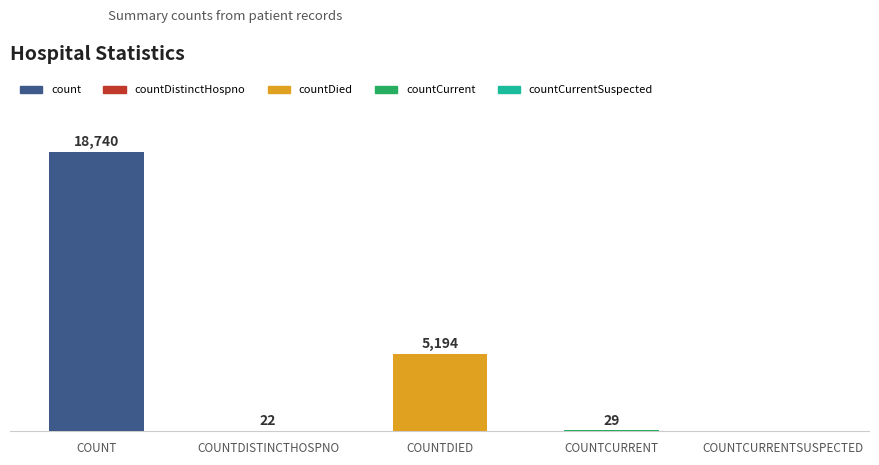

Which category has the highest value across all series?

COUNT